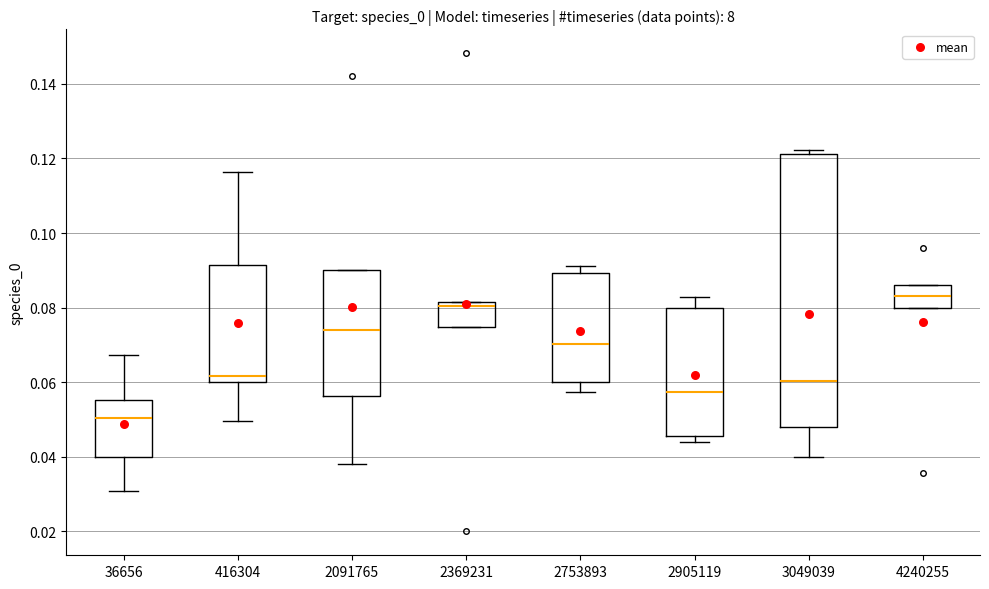

Comparing the boxes themselves (not the whiskers), which one is the tallest?

3049039